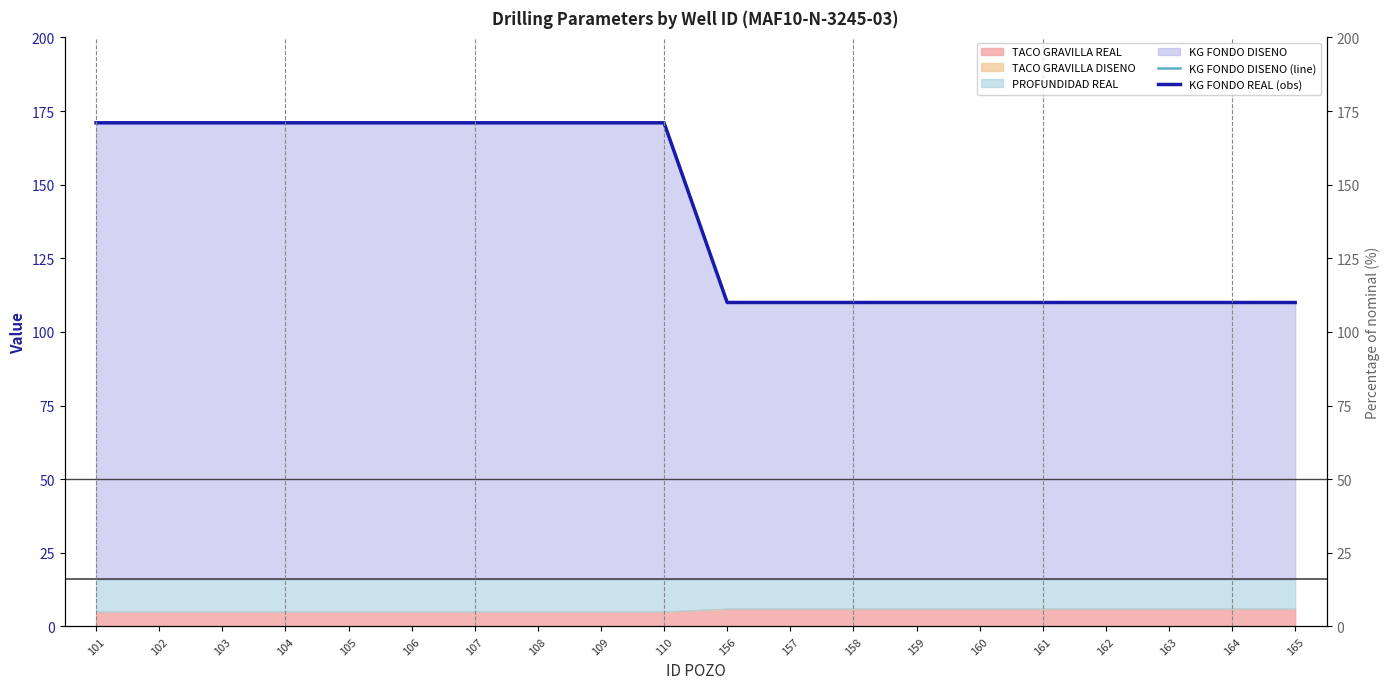

True or false: KG FONDO REAL (obs) and KG FONDO DISENO (line) intersect in this chart.

False